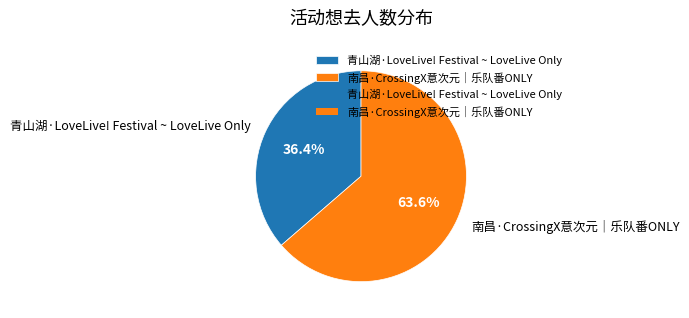

How many segments does this pie chart have?

2